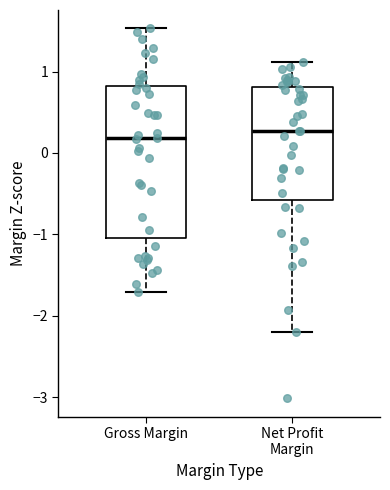

Comparing the boxes themselves (not the whiskers), which one is the tallest?

Gross Margin